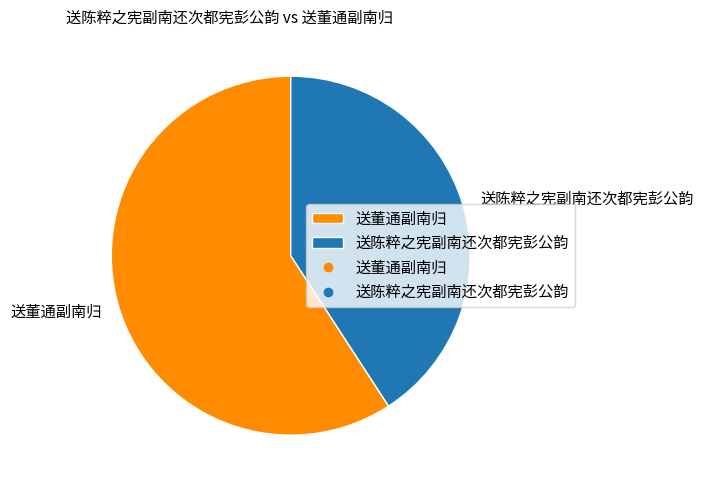

Which category has the smallest portion of the pie?

送陈粹之宪副南还次都宪彭公韵